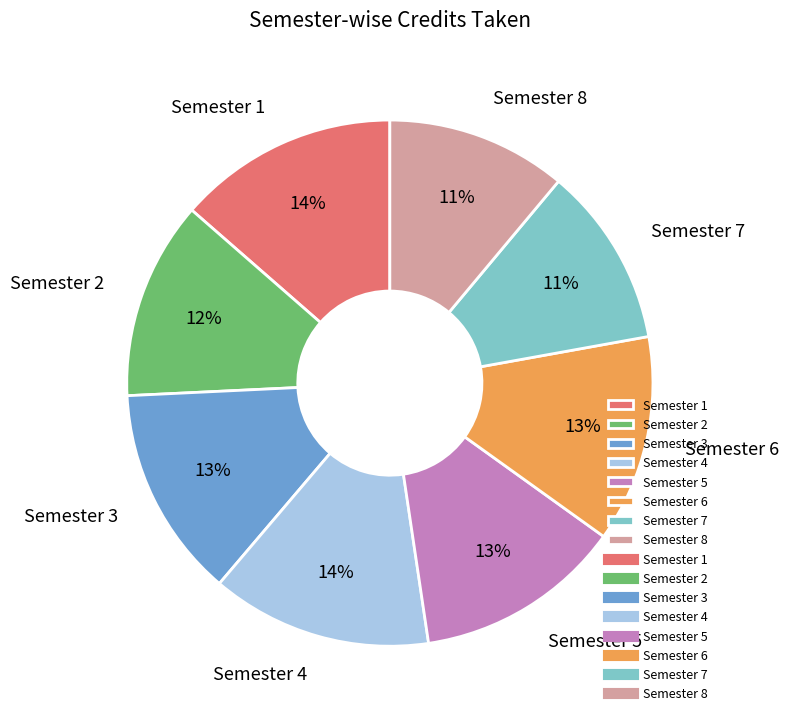

To the nearest percent, what is the combined percentage of Semester 3 and Semester 4?

27%